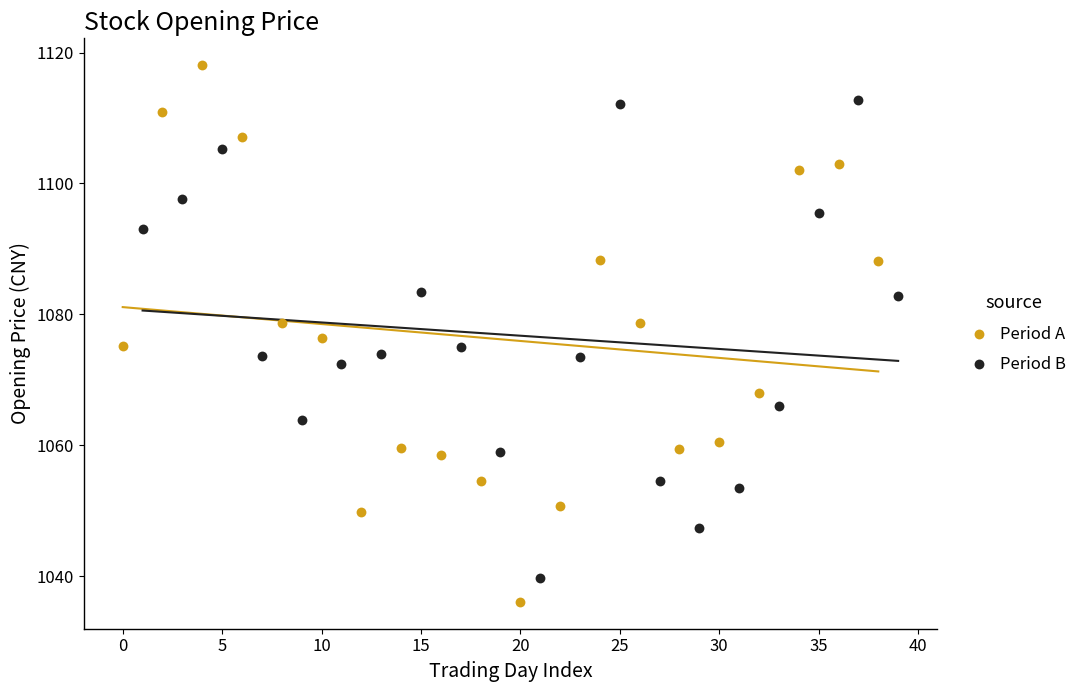

Which series has the widest spread of Y values?

Period A